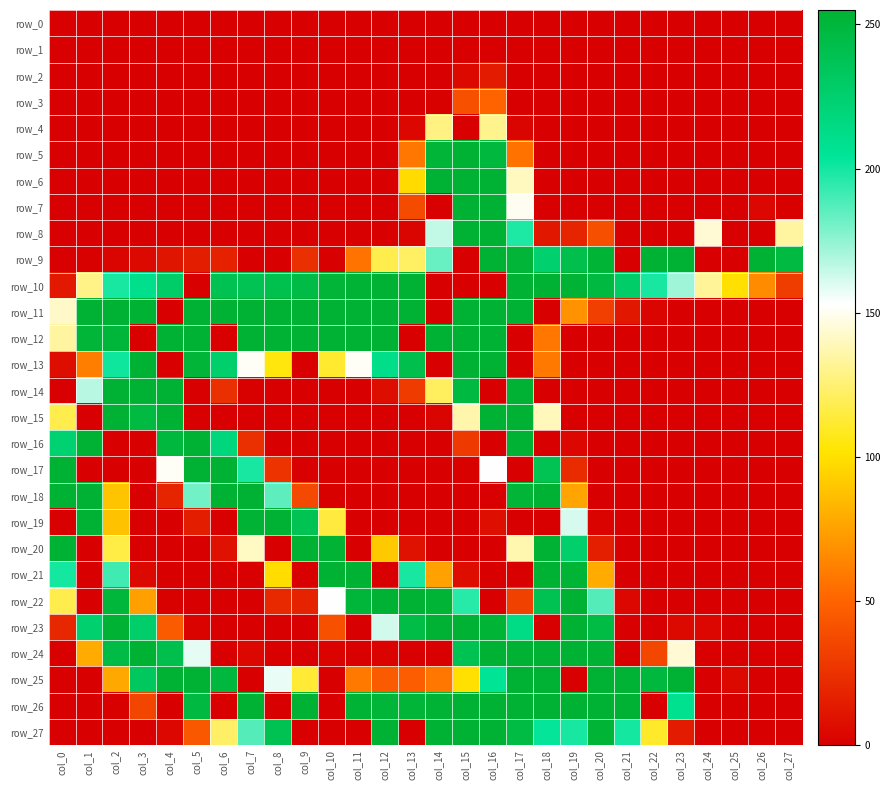

How many values in row_21 are above zero?

12